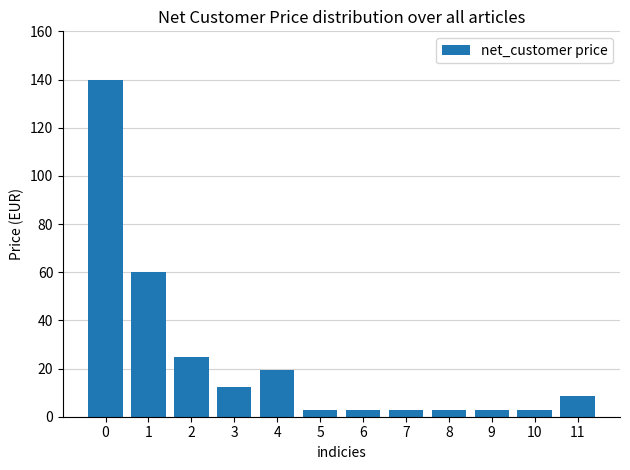

How many bars are there in total?

12